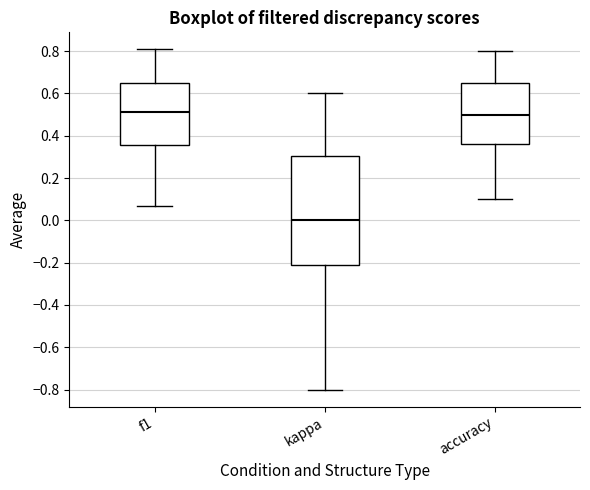

Which box is the tallest, from its lower edge to its upper edge?

kappa